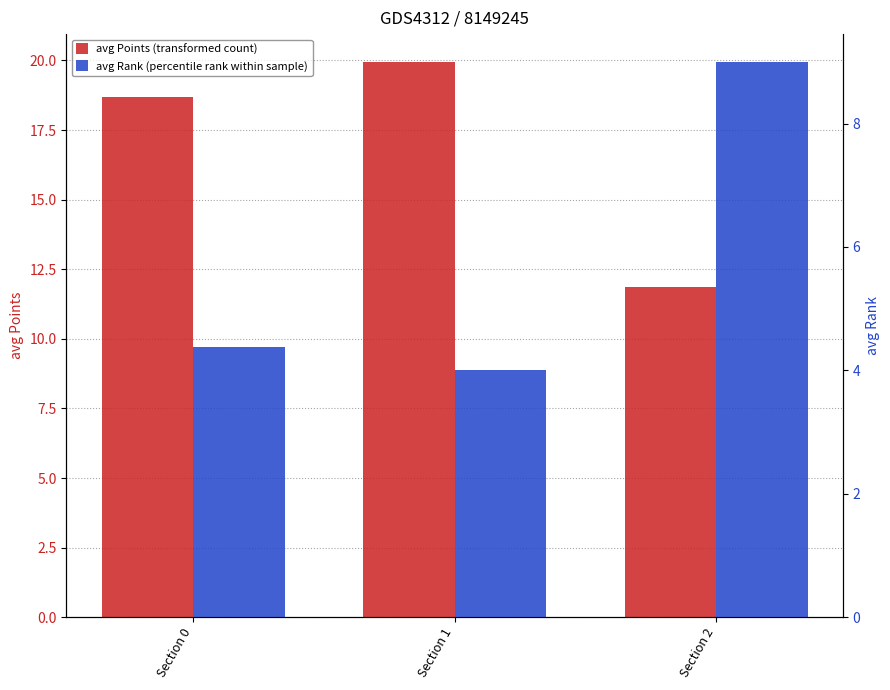

What is the highest value of the avg Rank (percentile rank within sample) series?

9.0